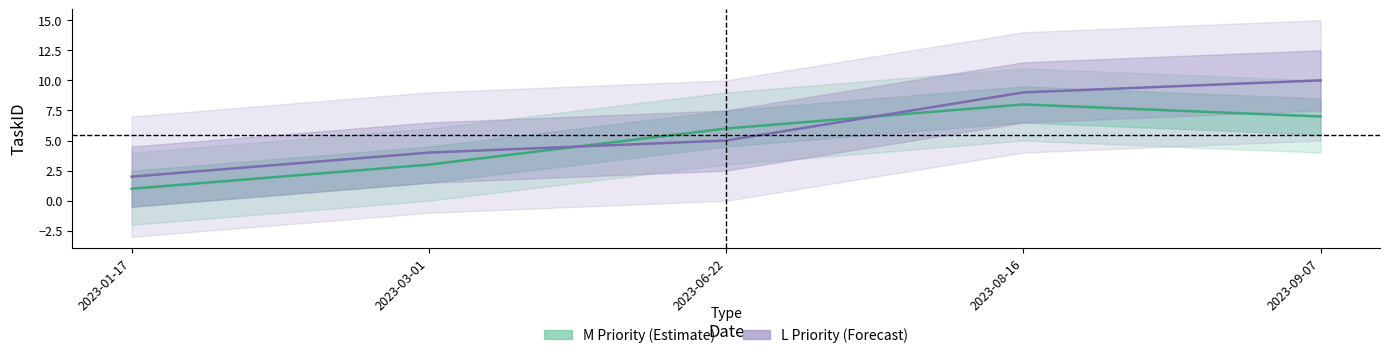

Is it true that L Priority (Forecast) equals 9 at 2023-08-16?

True